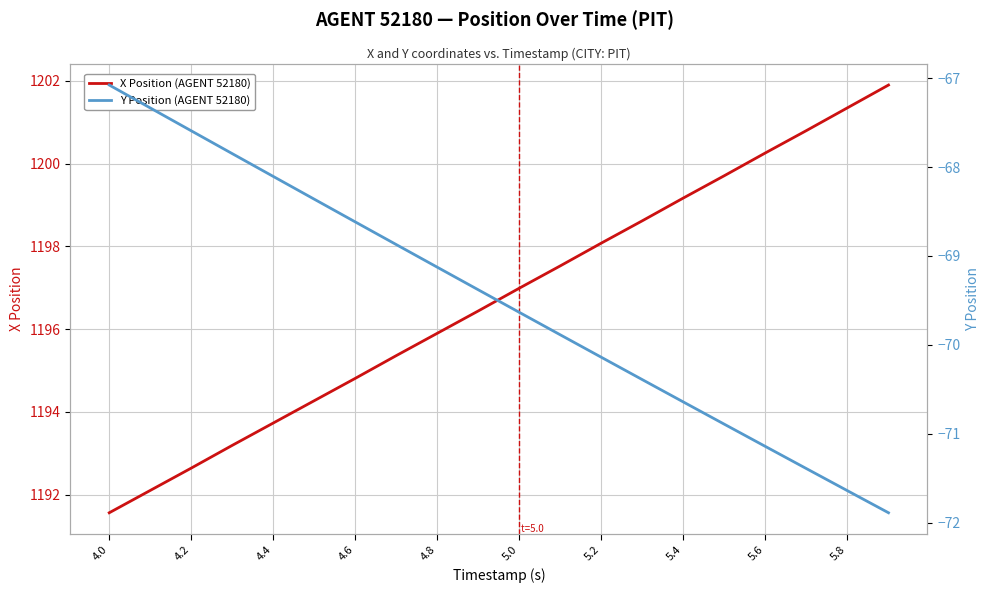

What is the lowest value of the X Position (AGENT 52180) series?

1191.6